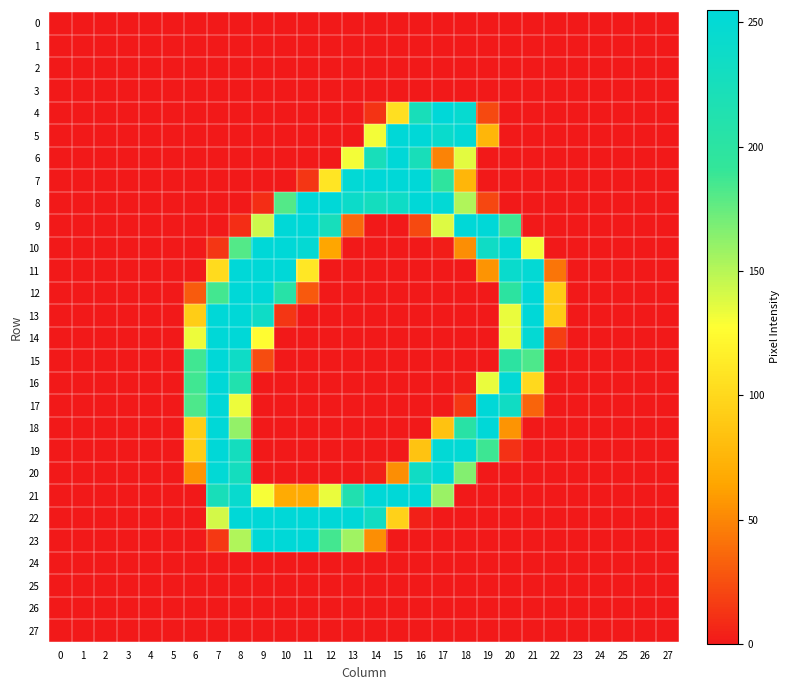

What is the total value across all series at 9?

1938